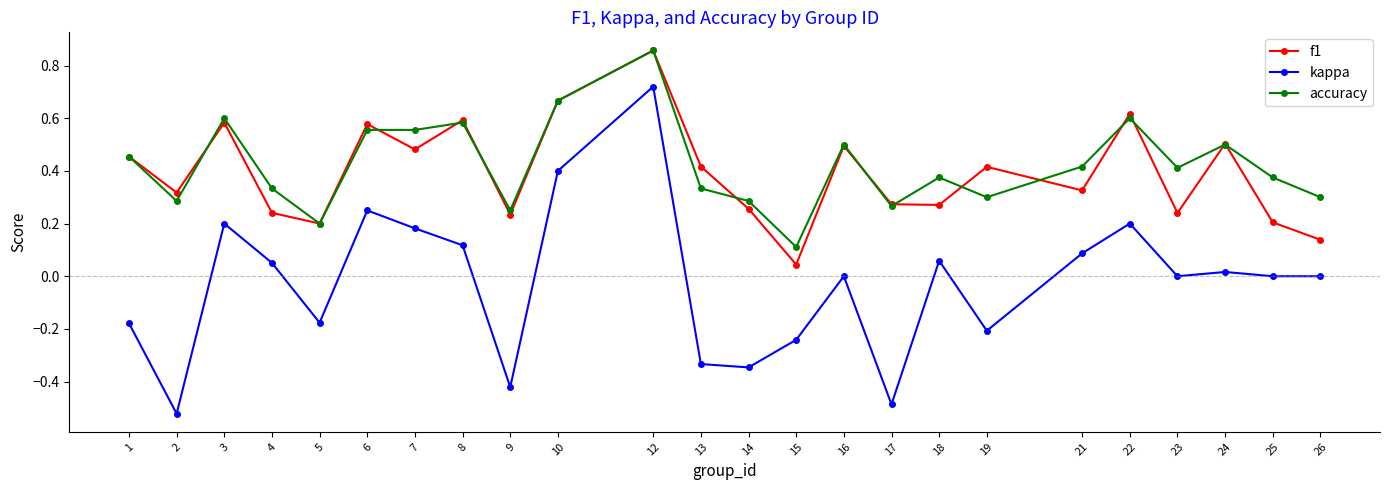

Is the value of f1 at 23 greater than the value of kappa at 1?

Yes